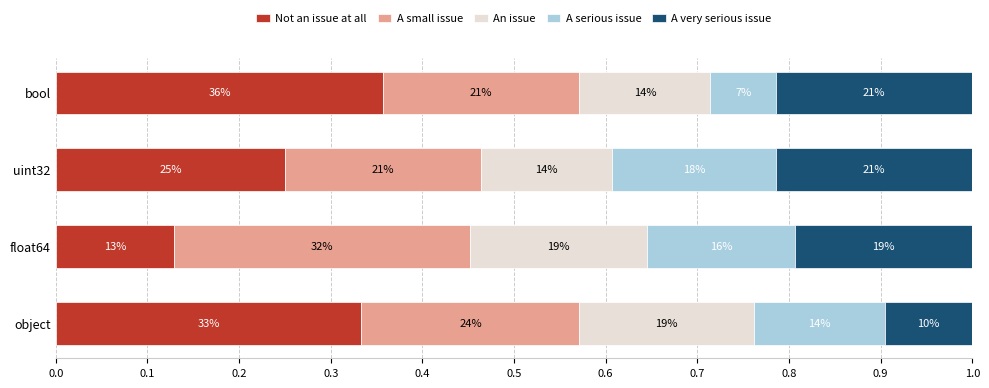

What is the value of the An issue bar at the 4th from the left?

0.1